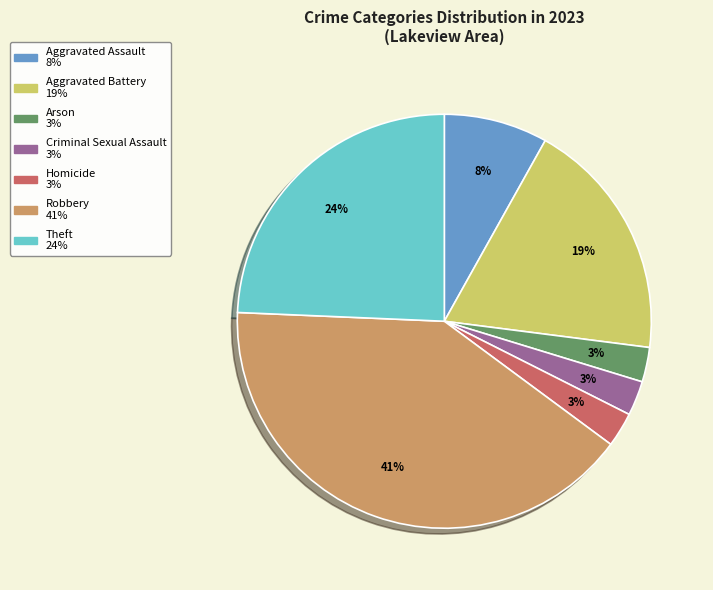

What is the largest slice in the pie chart?

Robbery